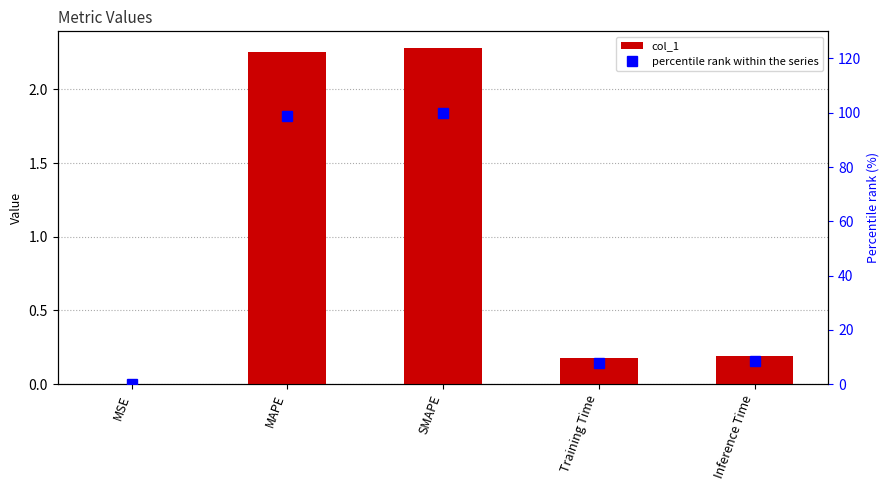

What is the value of the col_1 bar at the 5th from the left?

0.2